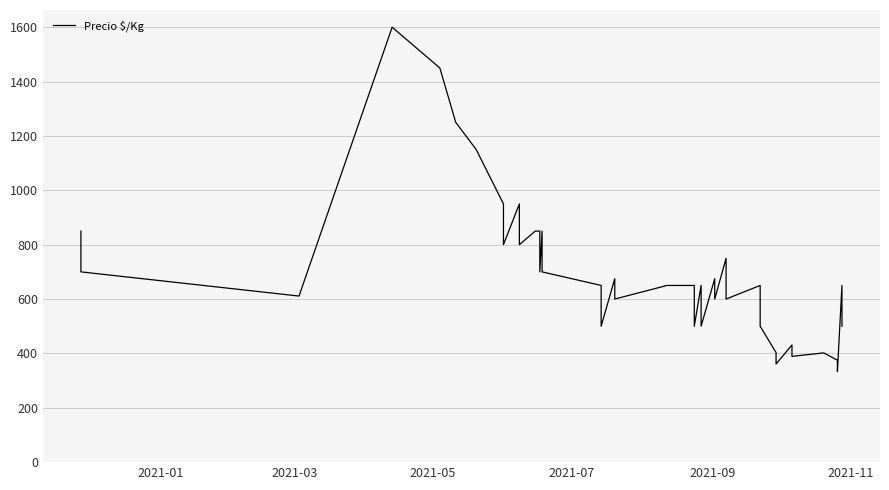

Reading left to right, extract all data points from this chart.

850	700	611	1600	1450	1250	1150	950	800	950	800	850	850	700	850	700	650	500	675	600	650	650	500	650	500	675	600	750	600	650	500	403	361	431	389	402	375	333	650	500